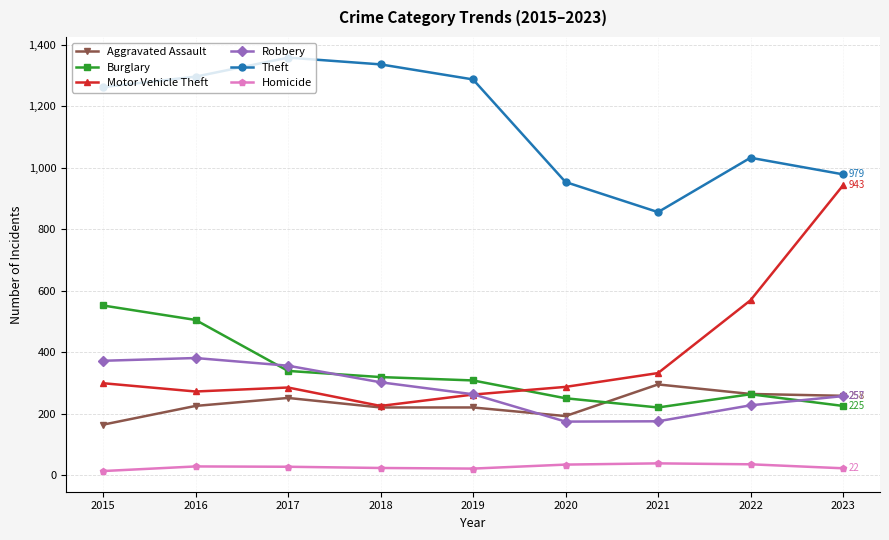

What is the greatest value displayed?

1359